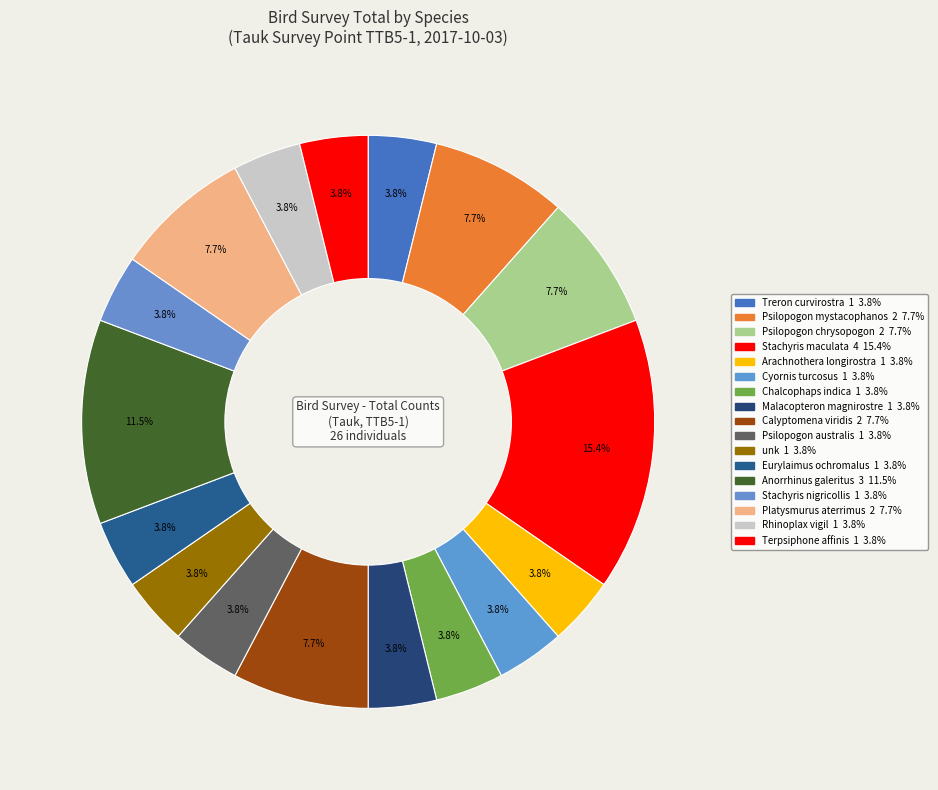

Between Anorrhinus galeritus and Eurylaimus ochromalus, which is larger?

Anorrhinus galeritus